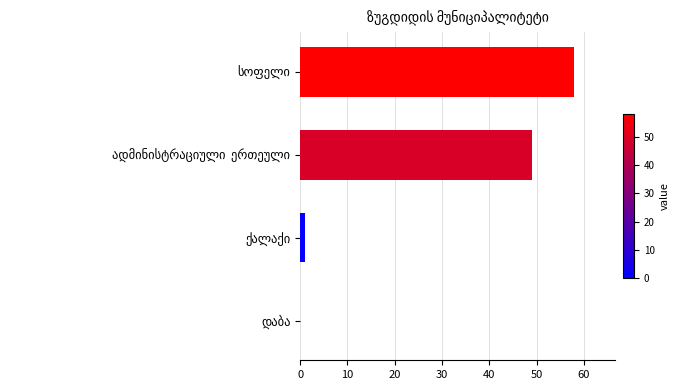

What is the sum of all values?

108